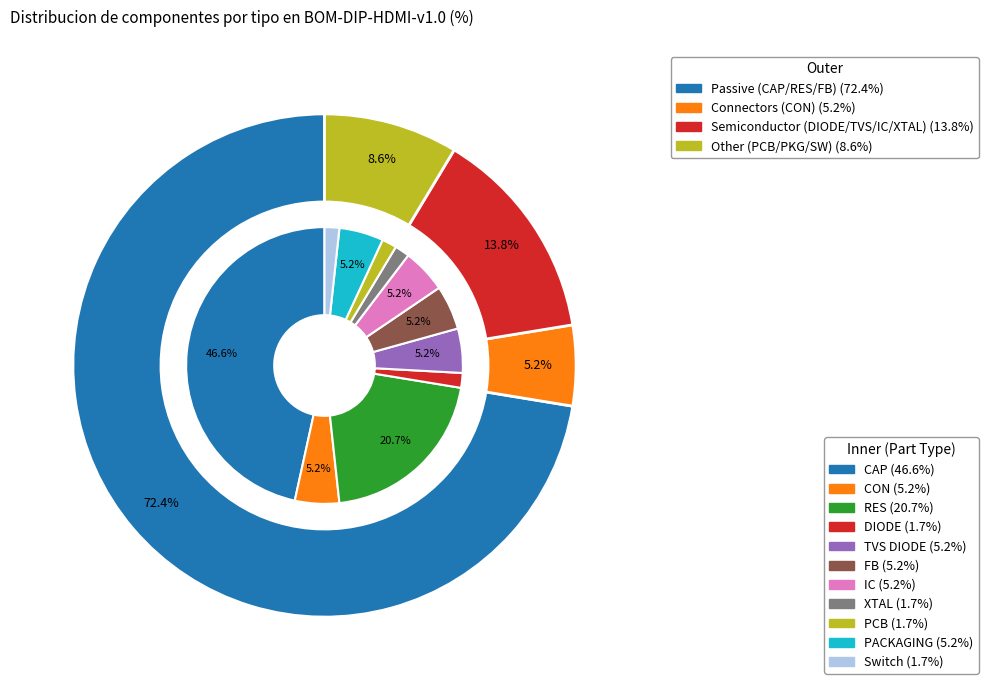

Is there any slice that represents more than half of the pie?

No